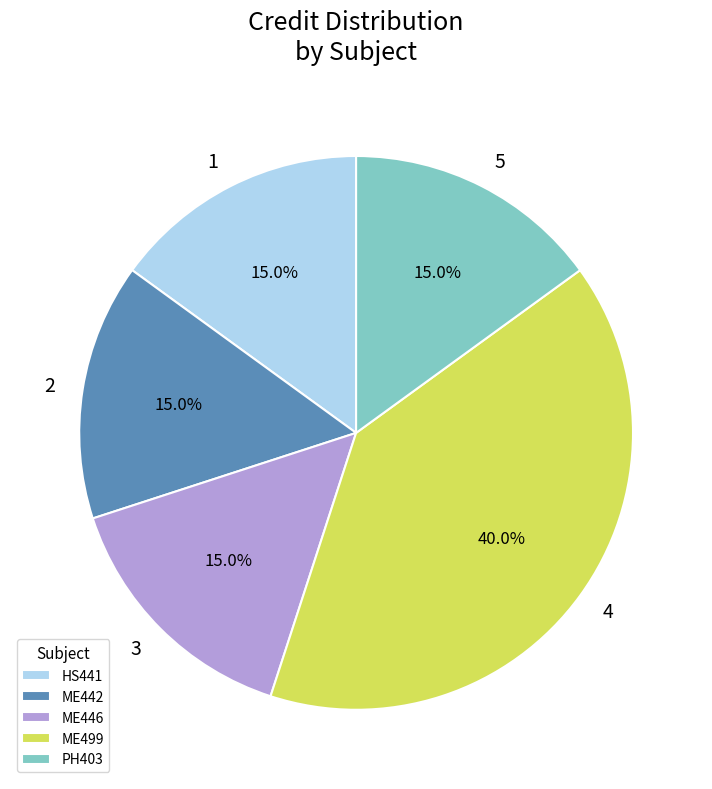

To the nearest percent, what portion does ME442 represent?

15%